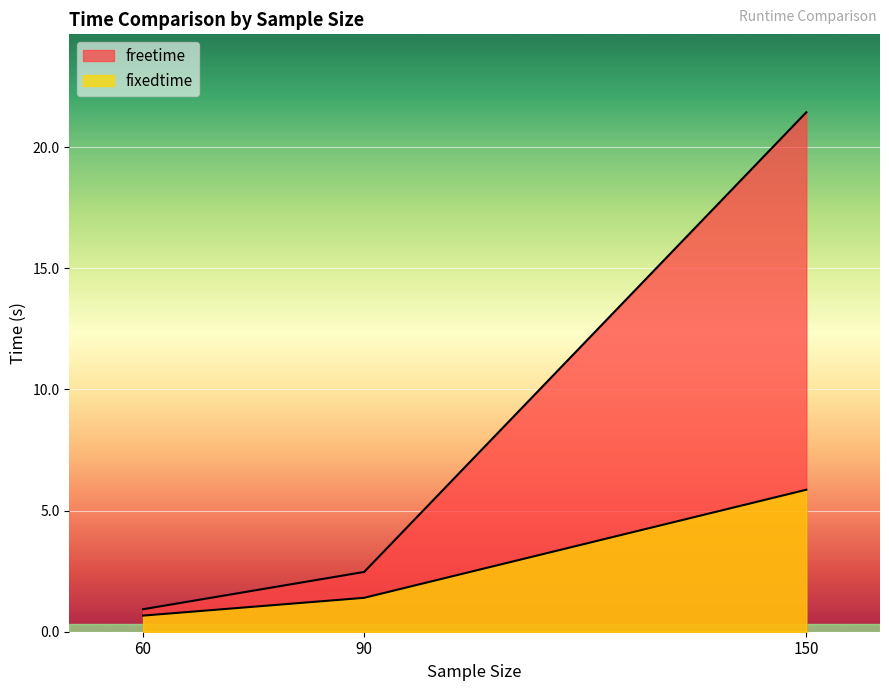

How many series are shown in this chart?

2